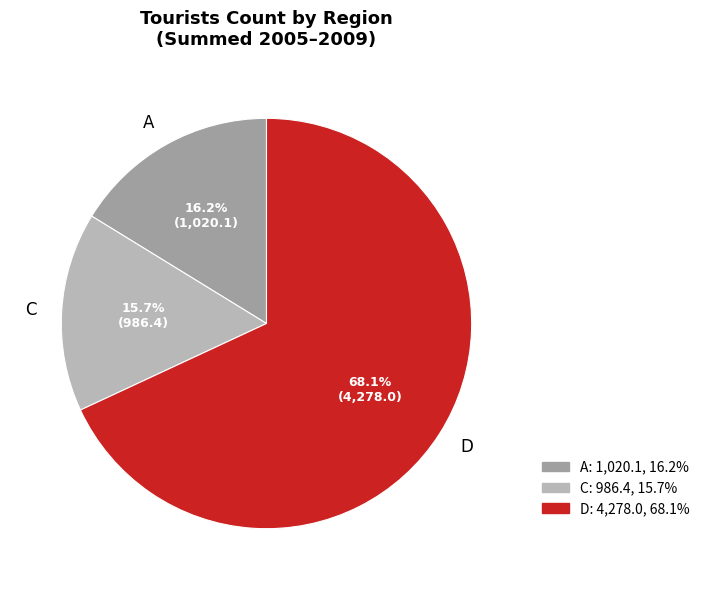

Which slice represents more than half of the pie?

D